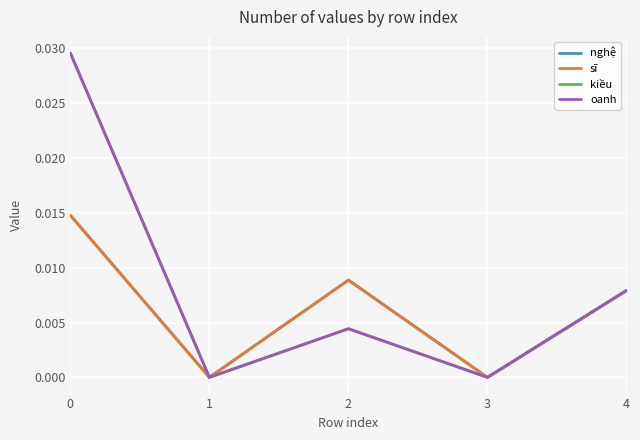

Is the value of oanh at 2 greater than the value of nghệ at 0?

No